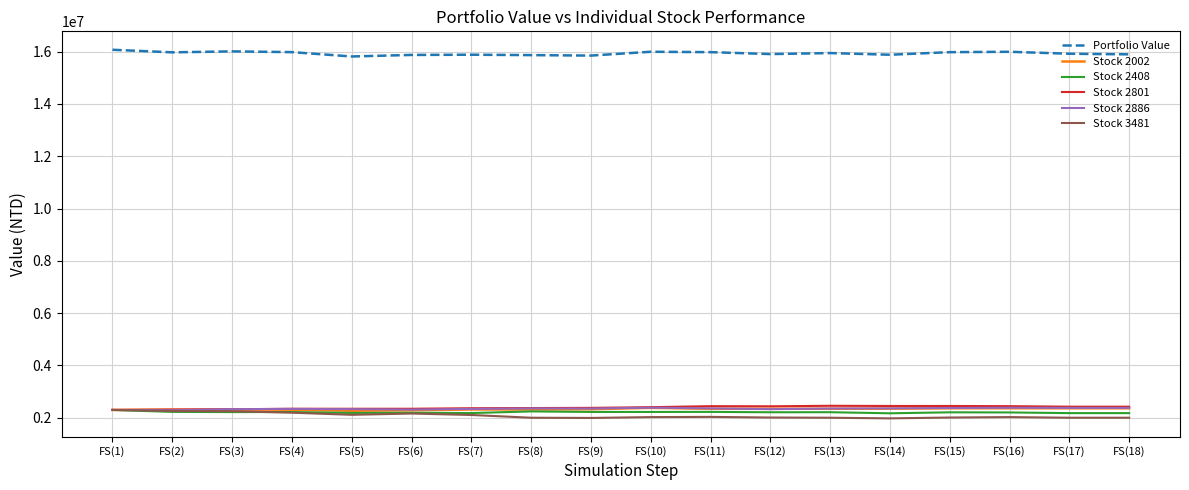

What is the minimum value for Portfolio Value?

15817095.4